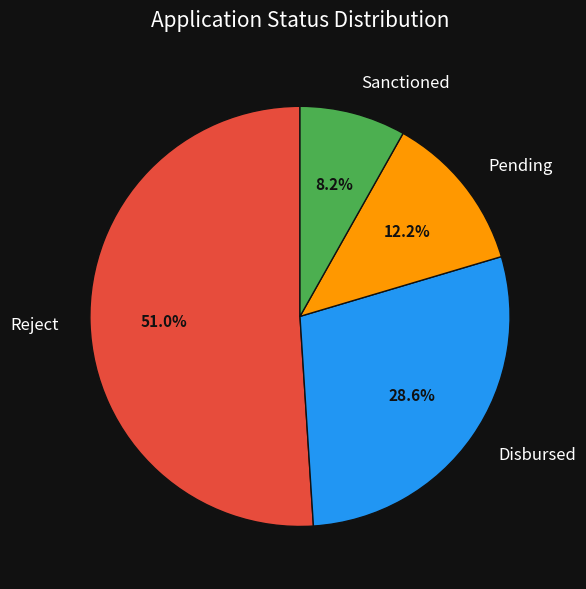

What is the total percentage of Sanctioned and Pending?

20.4%